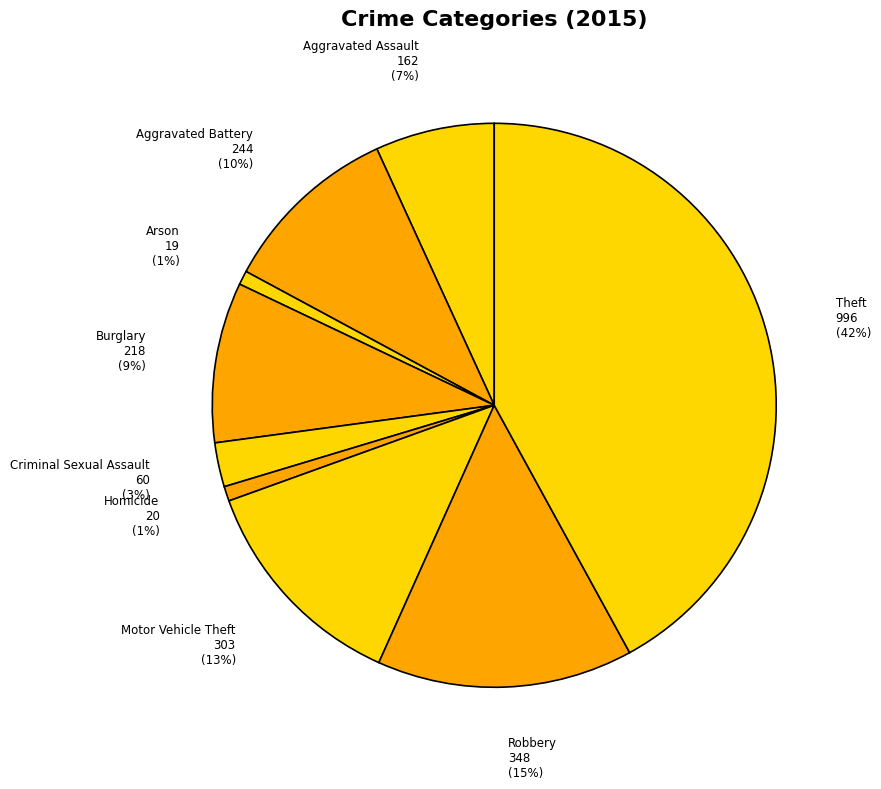

To the nearest percent, what is the difference between the Robbery and Homicide slice percentages?

14%